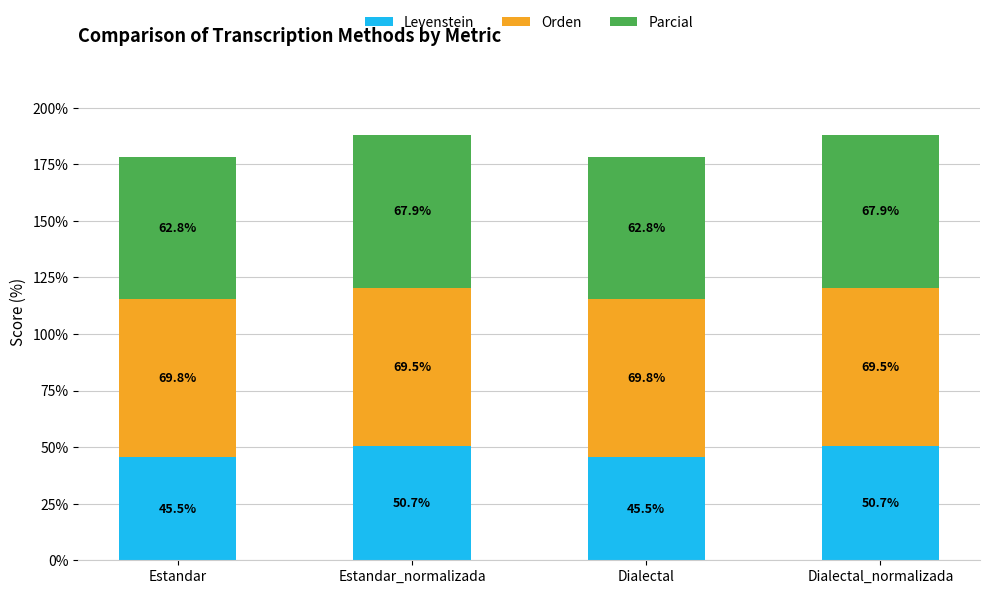

What is the difference between the Levenstein values at Estandar and Dialectal_normalizada?

5.2